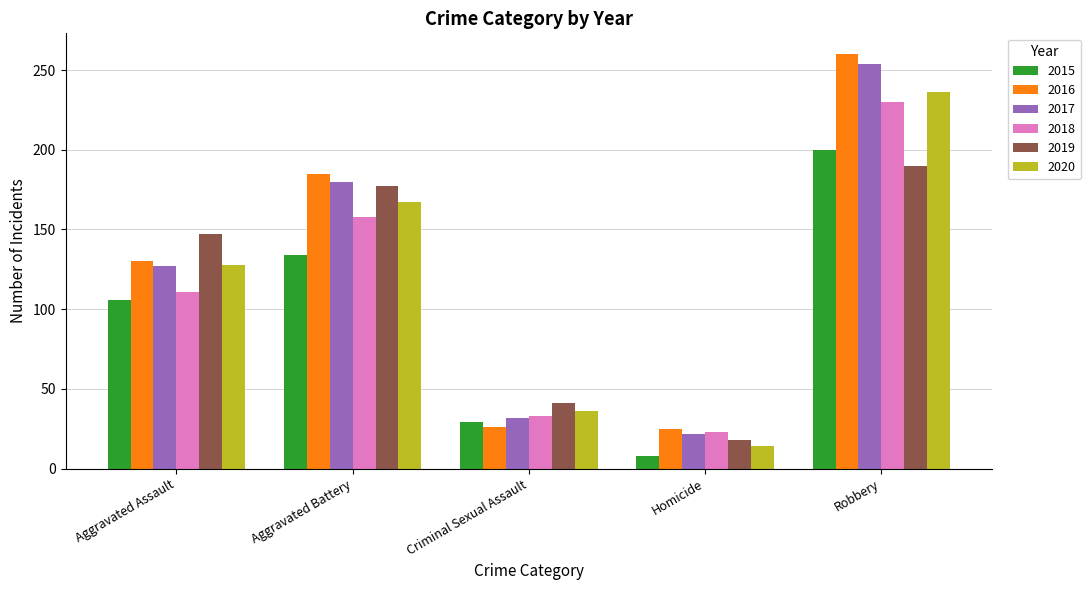

True or false: 2017 has a value of 32 at Criminal Sexual Assault.

True